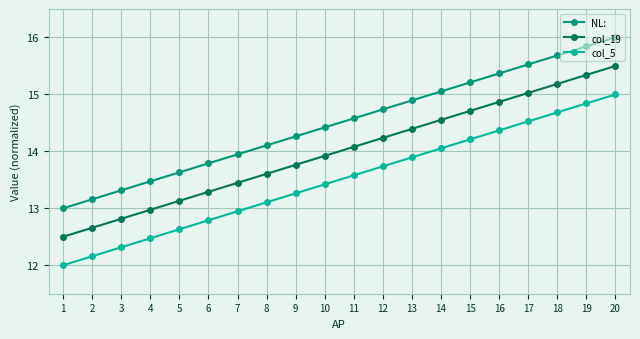

Reading left to right, list all the values displayed in this chart.

NL:: 13.0	13.2	13.3	13.5	13.6	13.8	13.9	14.1	14.3	14.4	14.6	14.7	14.9	15.1	15.2	15.4	15.5	15.7	15.8	16.0
col_19: 12.5	12.7	12.8	13.0	13.1	13.3	13.4	13.6	13.8	13.9	14.1	14.2	14.4	14.6	14.7	14.9	15.0	15.2	15.3	15.5
col_5: 12.0	12.2	12.3	12.5	12.6	12.8	12.9	13.1	13.3	13.4	13.6	13.7	13.9	14.1	14.2	14.4	14.5	14.7	14.8	15.0